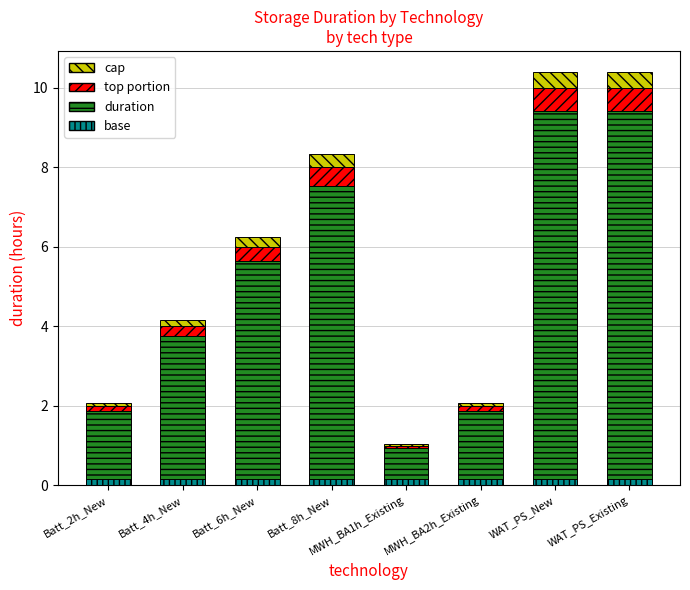

At which category is the sum across all series the highest?

WAT_PS_New